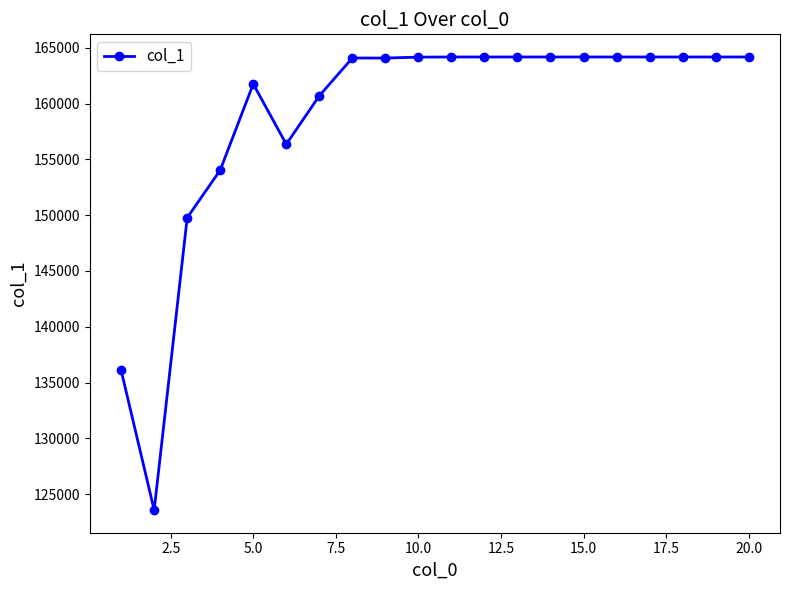

How many categories are shown in the chart?

20